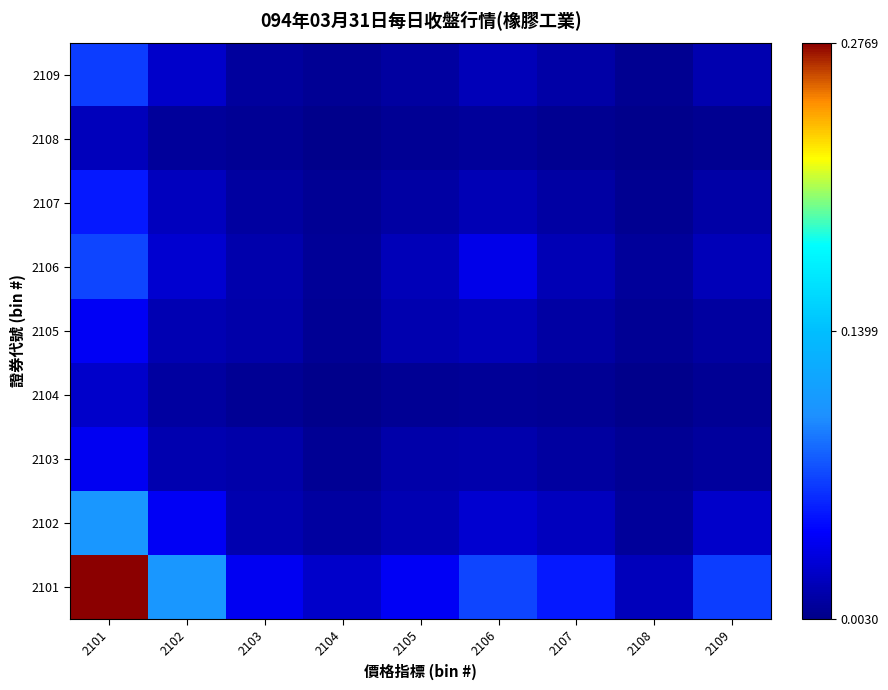

Reading left to right, extract all data points from this chart.

2101: 2101=0.3	2102=0.1	2103=0.0	2104=0.0	2105=0.0	2106=0.1	2107=0.1	2108=0.0	2109=0.1
2102: 2101=0.1	2102=0.0	2103=0.0	2104=0.0	2105=0.0	2106=0.0	2107=0.0	2108=0.0	2109=0.0
2103: 2101=0.0	2102=0.0	2103=0.0	2104=0.0	2105=0.0	2106=0.0	2107=0.0	2108=0.0	2109=0.0
2104: 2101=0.0	2102=0.0	2103=0.0	2104=0.0	2105=0.0	2106=0.0	2107=0.0	2108=0.0	2109=0.0
2105: 2101=0.0	2102=0.0	2103=0.0	2104=0.0	2105=0.0	2106=0.0	2107=0.0	2108=0.0	2109=0.0
2106: 2101=0.1	2102=0.0	2103=0.0	2104=0.0	2105=0.0	2106=0.0	2107=0.0	2108=0.0	2109=0.0
2107: 2101=0.1	2102=0.0	2103=0.0	2104=0.0	2105=0.0	2106=0.0	2107=0.0	2108=0.0	2109=0.0
2108: 2101=0.0	2102=0.0	2103=0.0	2104=0.0	2105=0.0	2106=0.0	2107=0.0	2108=0.0	2109=0.0
2109: 2101=0.1	2102=0.0	2103=0.0	2104=0.0	2105=0.0	2106=0.0	2107=0.0	2108=0.0	2109=0.0